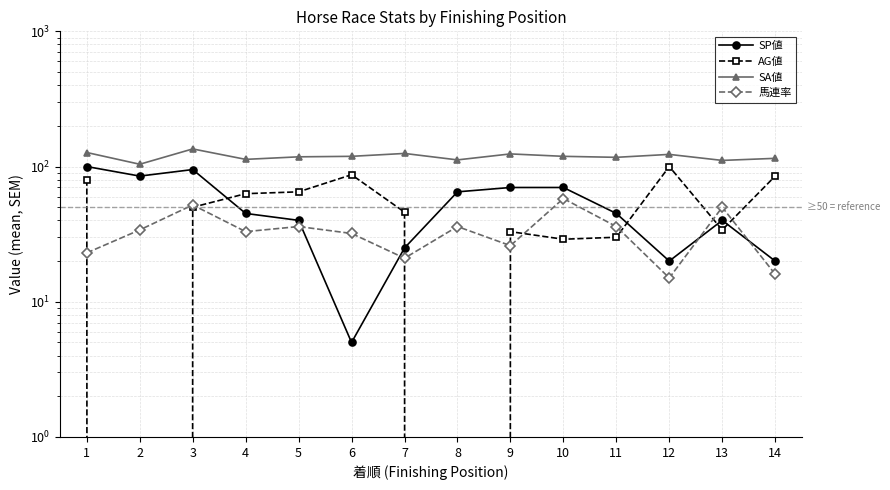

Which series changed the most between 1 and 10?

AG値